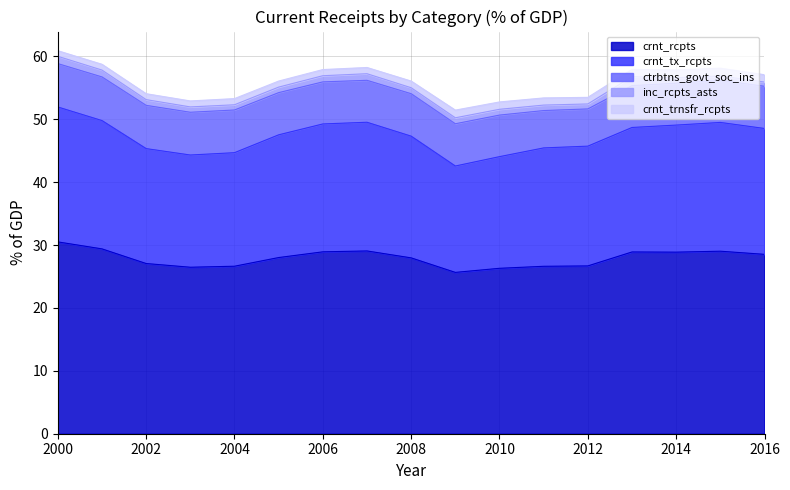

What is the difference between the second highest and minimum values in the crnt_trnsfr_rcpts series?

0.3